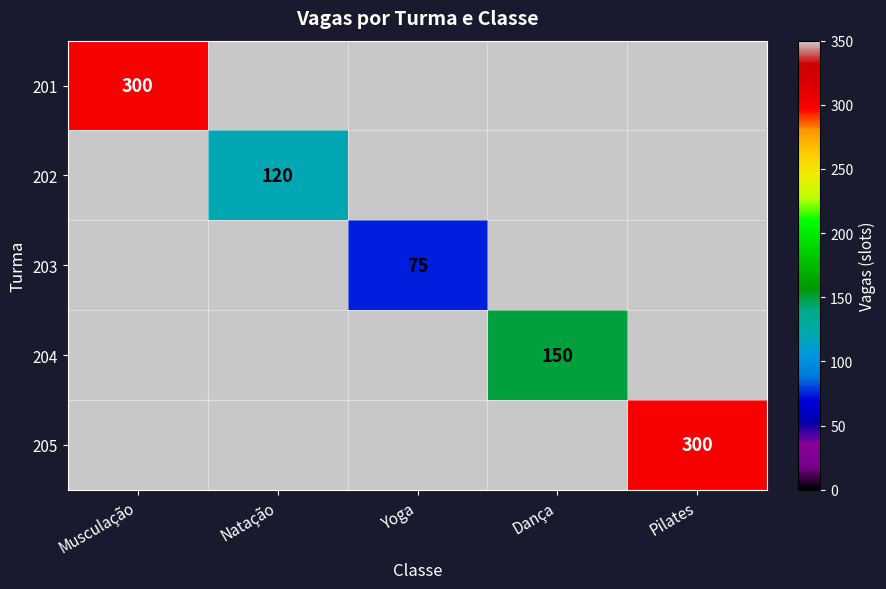

Count the number of categories in the chart.

5